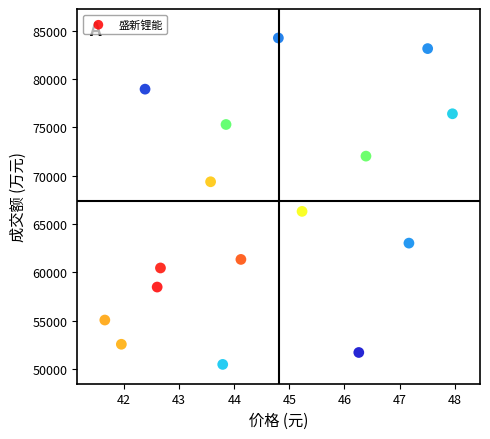

What is the range of Y values (max minus min)?

33794